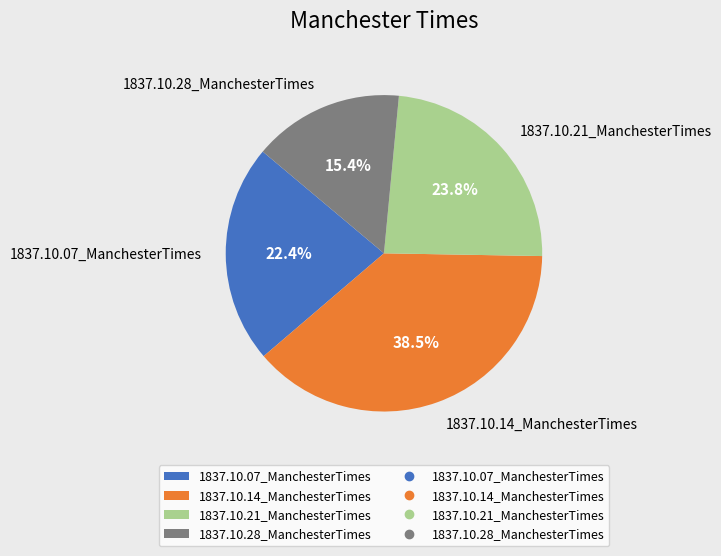

Which slice is the largest?

1837.10.14_ManchesterTimes